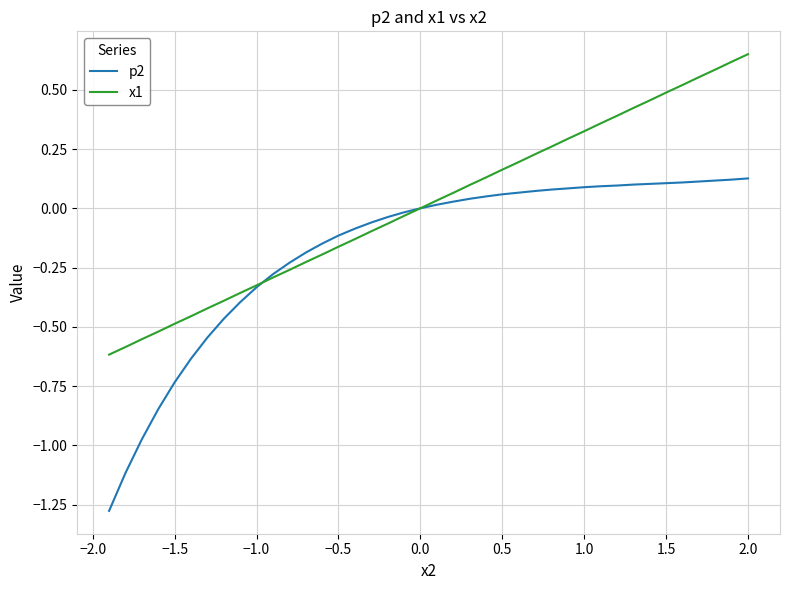

Rank the series by their average value, from highest to lowest.

x1, p2